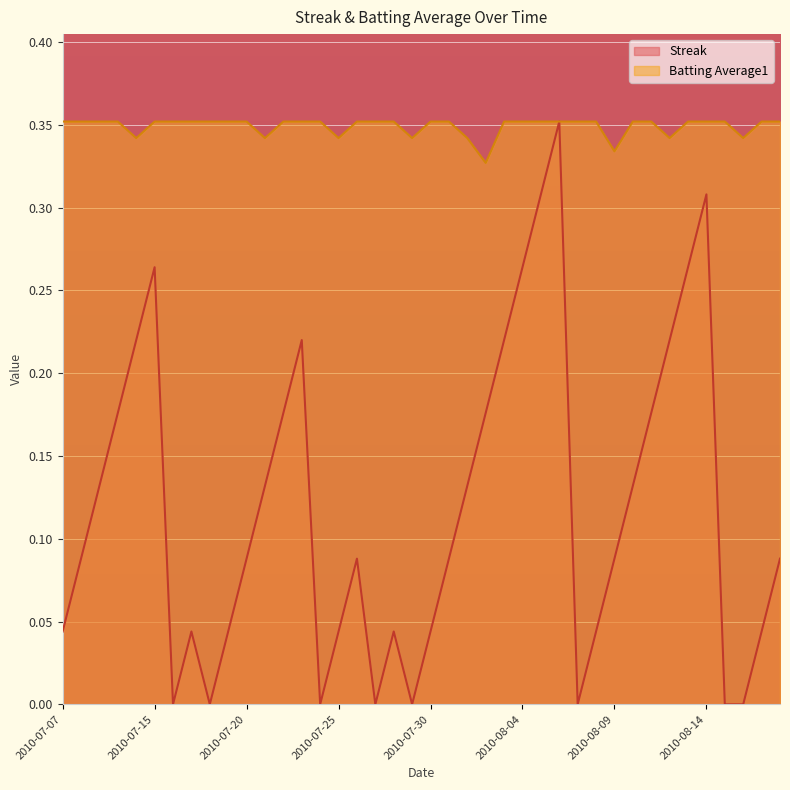

What are all the series names shown in the legend?

Streak, Batting Average1